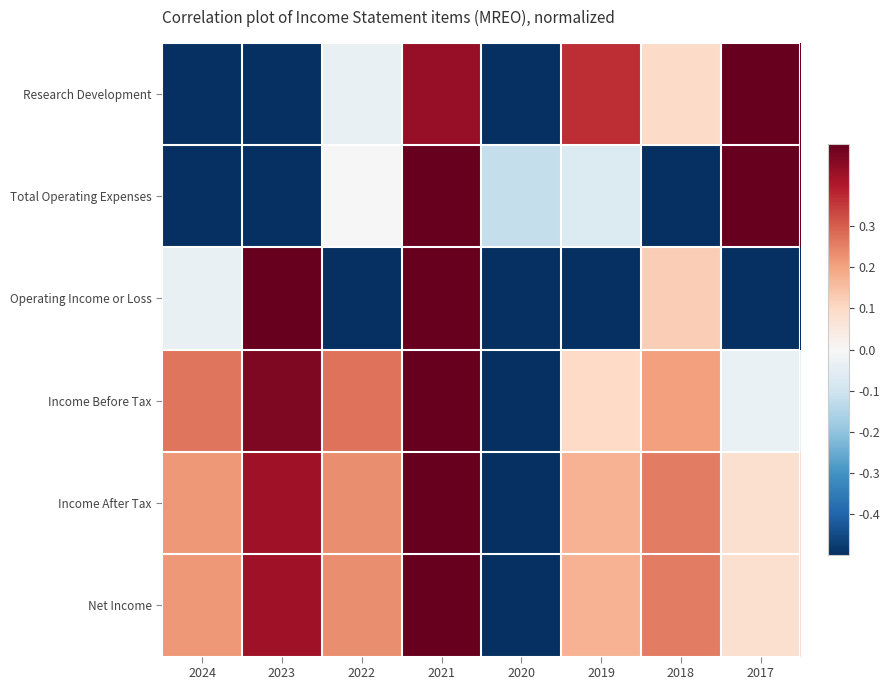

Which category has the highest value across all series?

2017